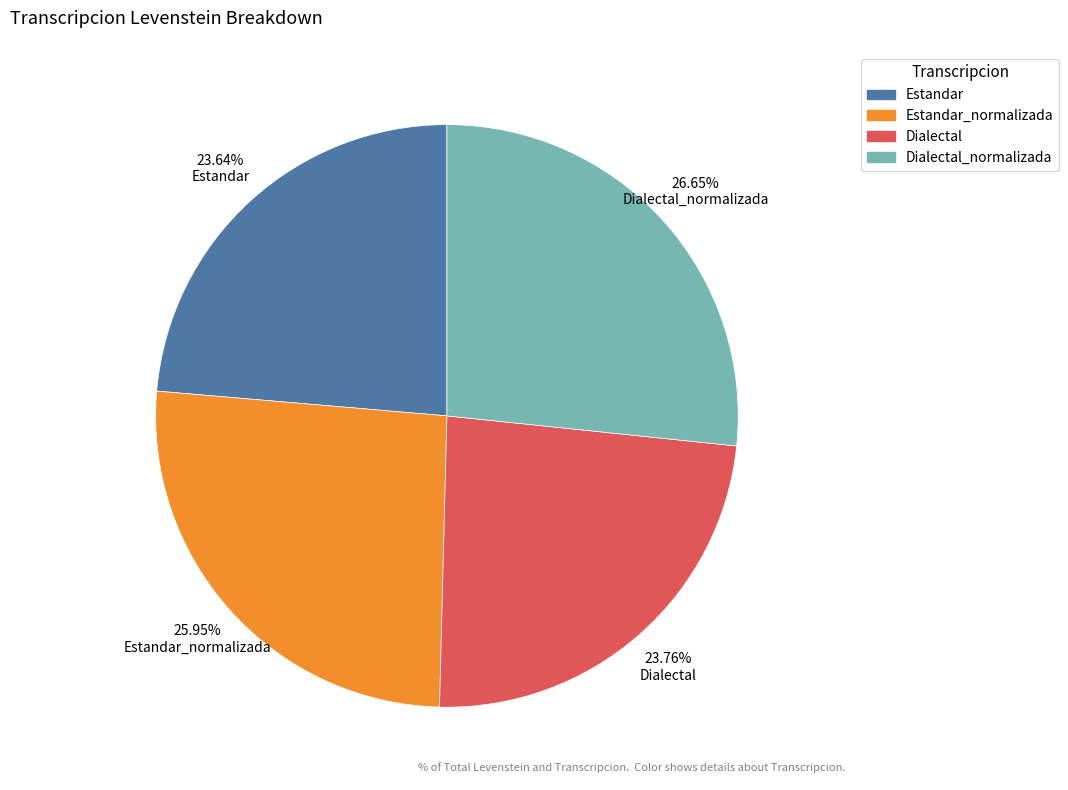

Is there any slice that represents more than half of the pie?

No